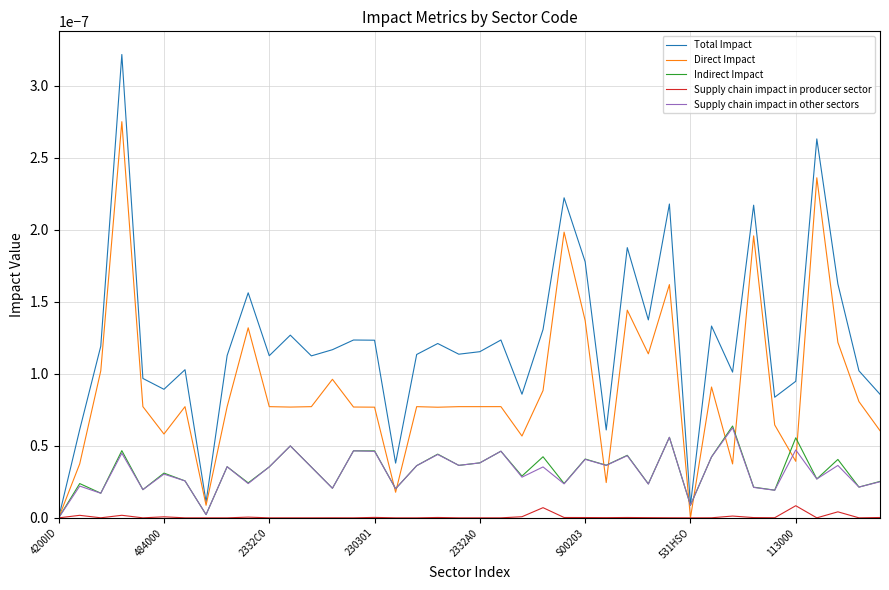

Which series has the largest range (max minus min)?

Total Impact